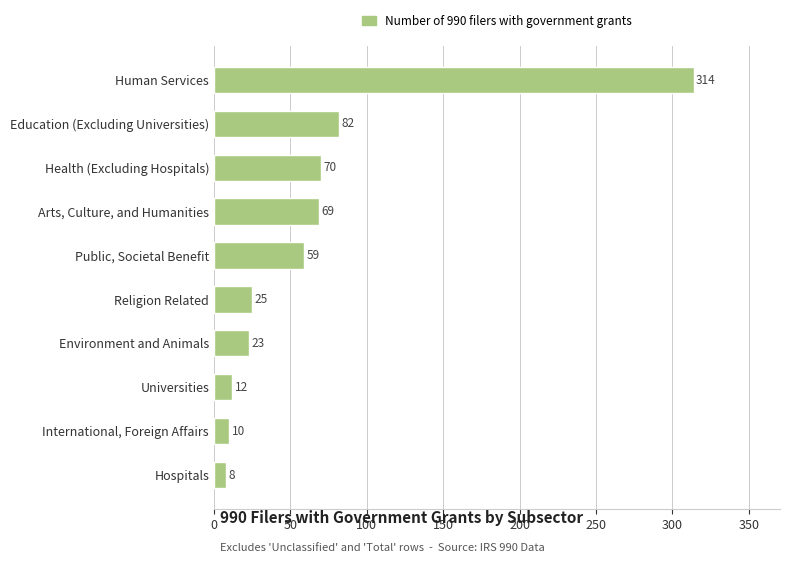

Reading bottom to top, what are all the values shown in this chart?

8	10	12	23	25	59	69	70	82	314